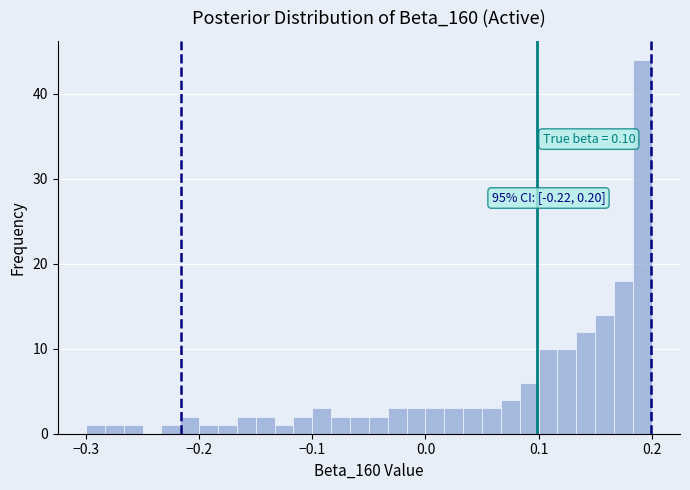

Around what value on the x-axis is the tallest bar? Give the approximate position of its centre, as read against the axis.

0.19